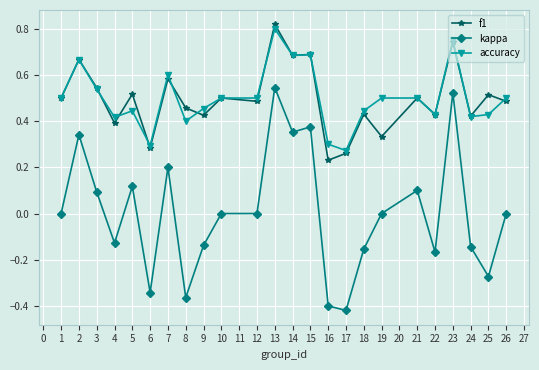

True or false: accuracy and kappa cross at least once.

False